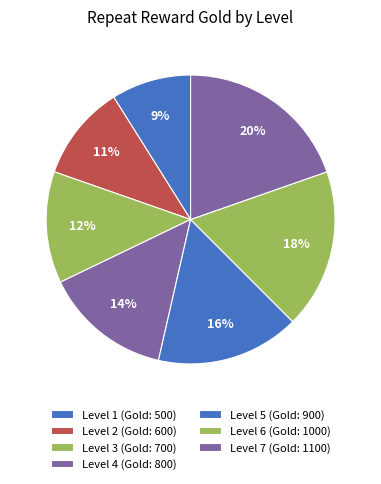

Is there any slice that represents more than half of the pie?

No